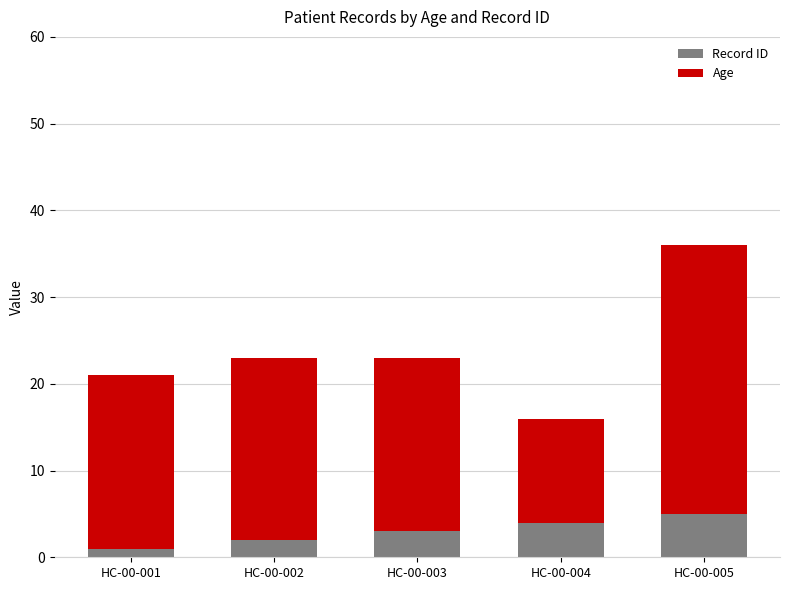

How many data points does each series have?

5